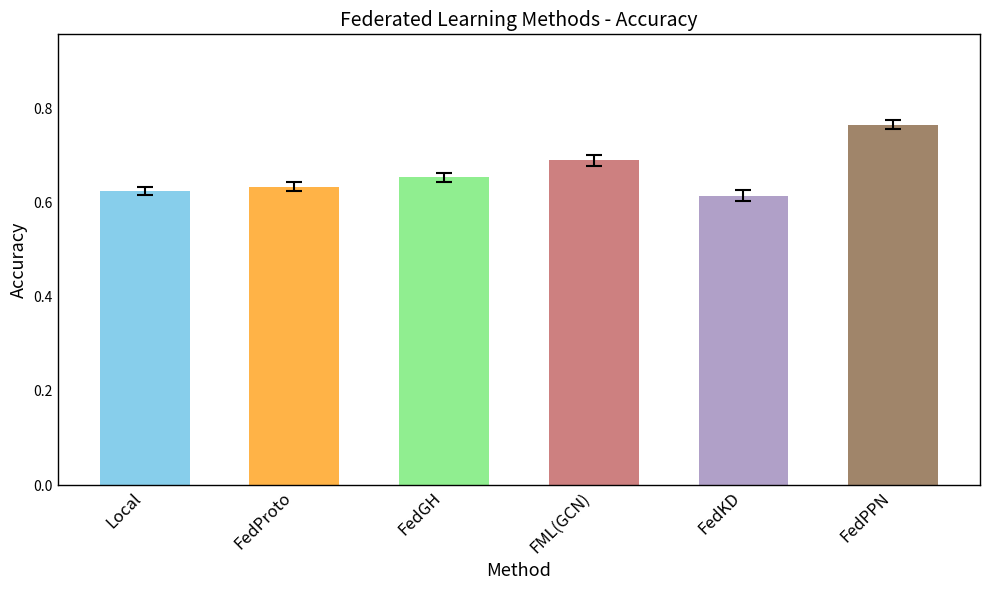

What is the label of the 1st bar from the right?

FedPPN